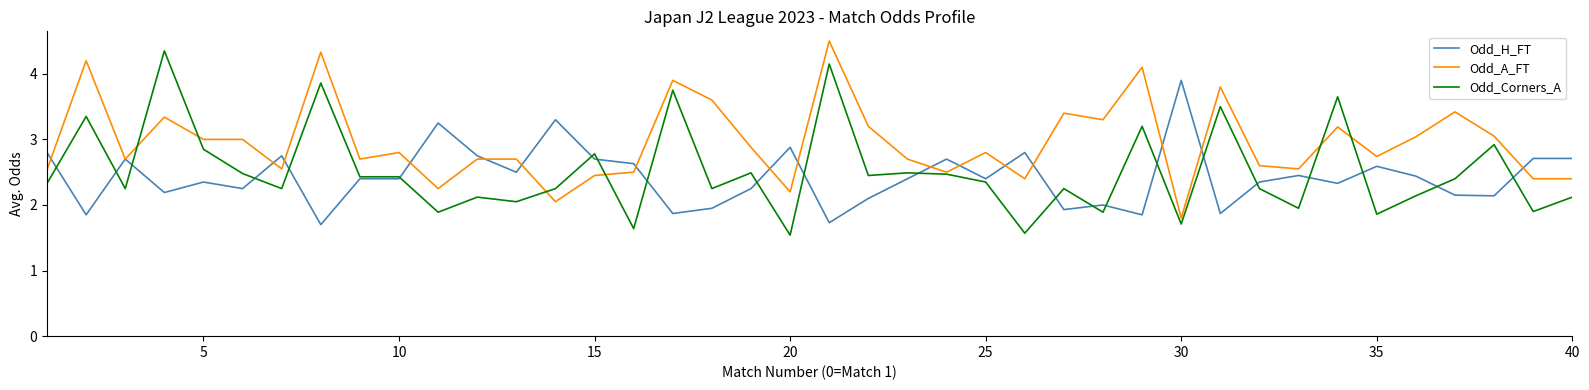

How many lines are shown in the chart?

3